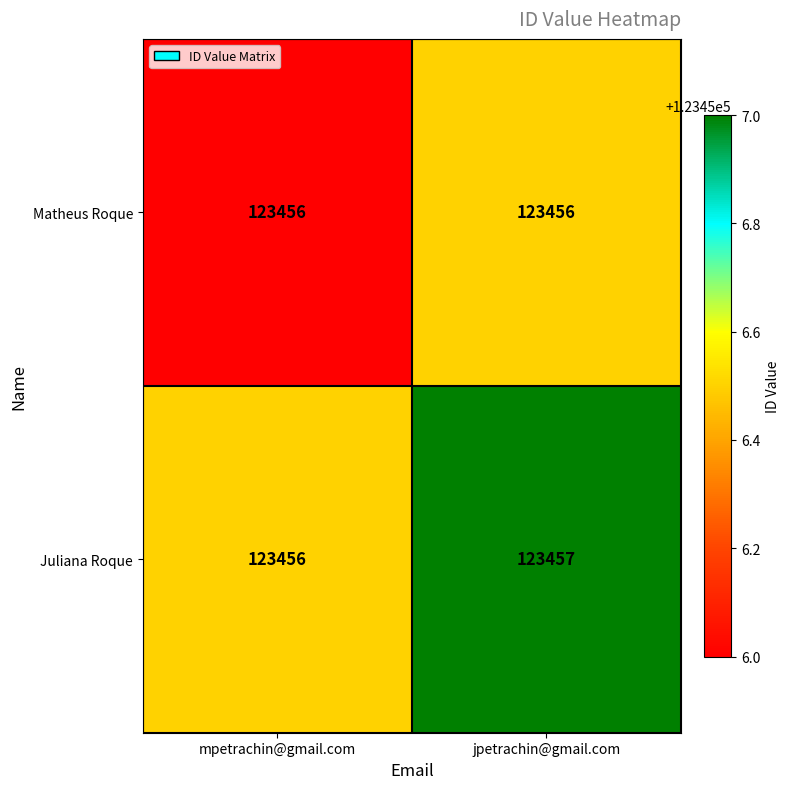

The Matheus Roque series shows 163773 at jpetrachin@gmail.com. True or false?

False